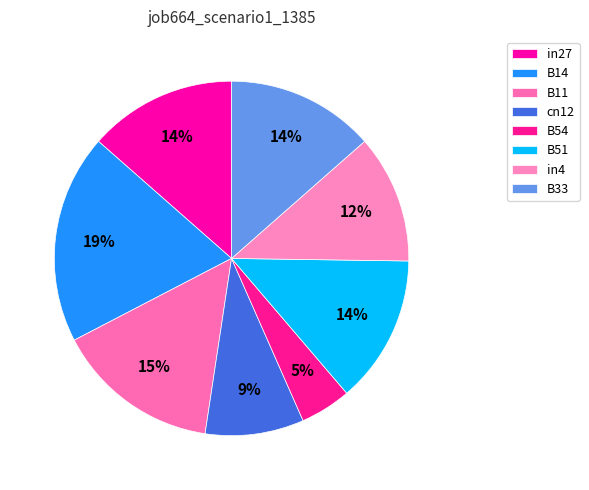

How many segments does this pie chart have?

8